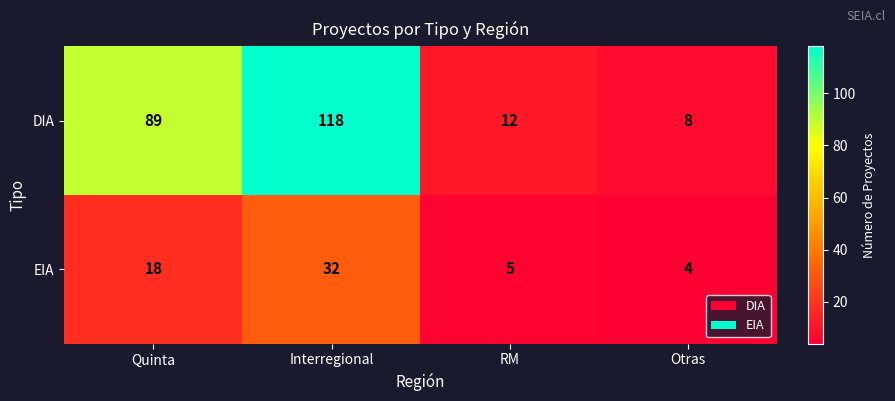

Which series has the largest range (max minus min)?

DIA